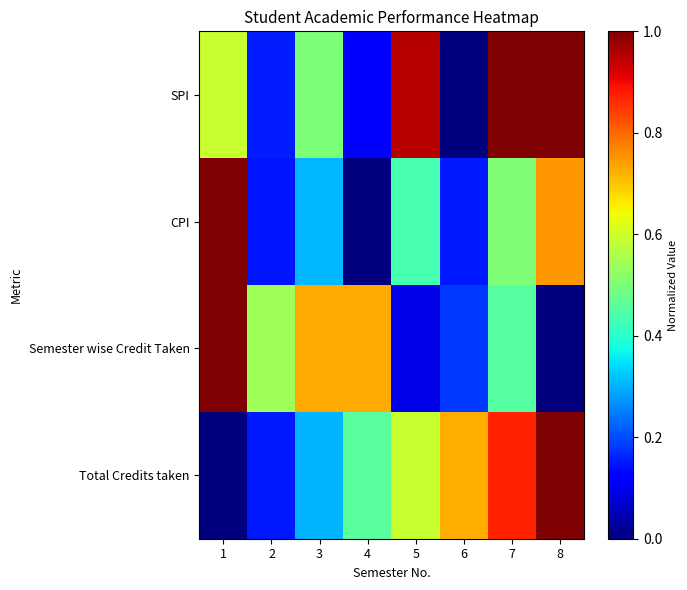

Rank the series by their average value, from lowest to highest.

CPI, Semester wise Credit Taken, Total Credits taken, SPI